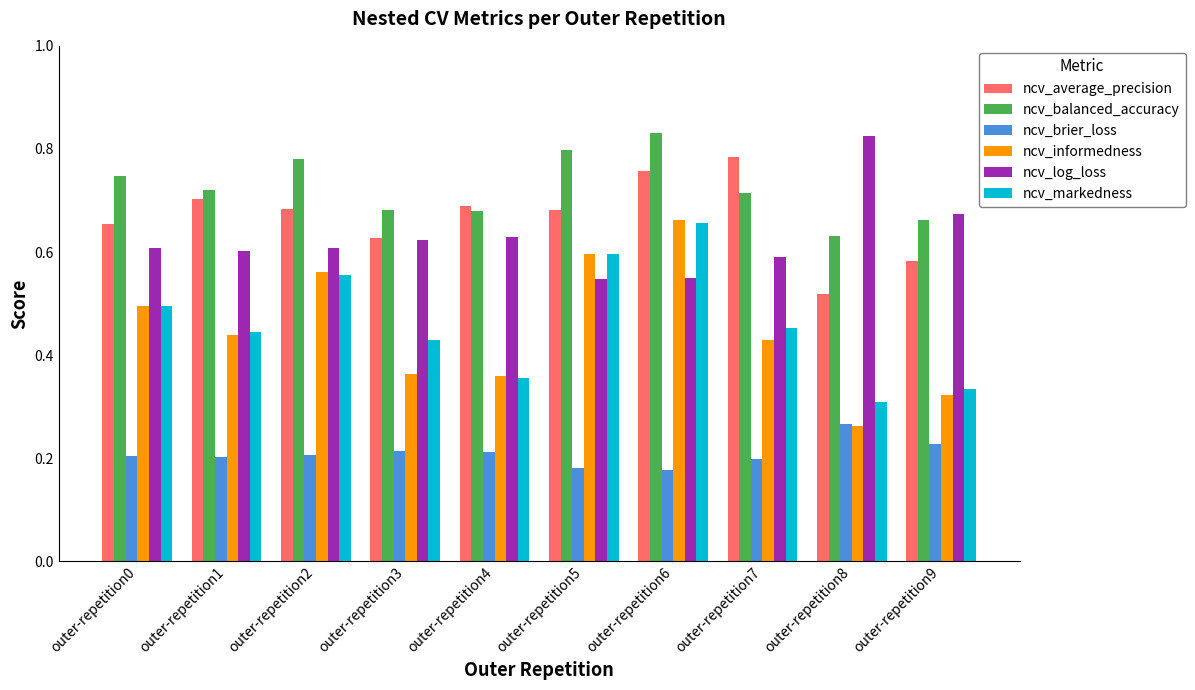

How many bars are there in total?

60